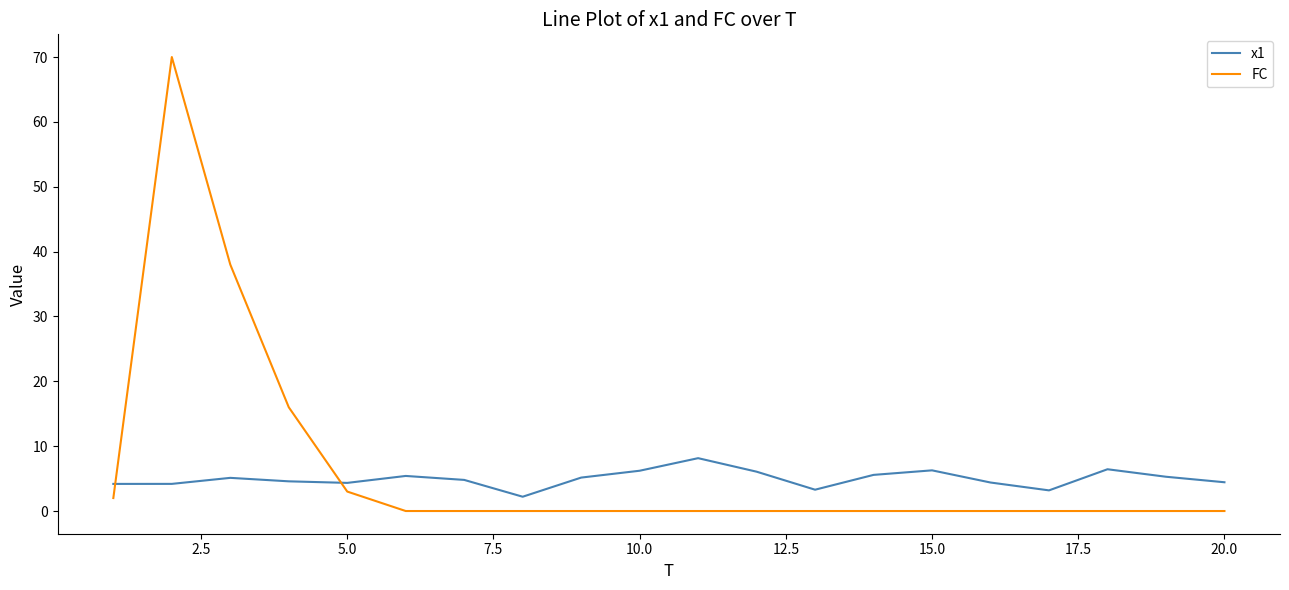

Which series has the widest spread of values?

FC